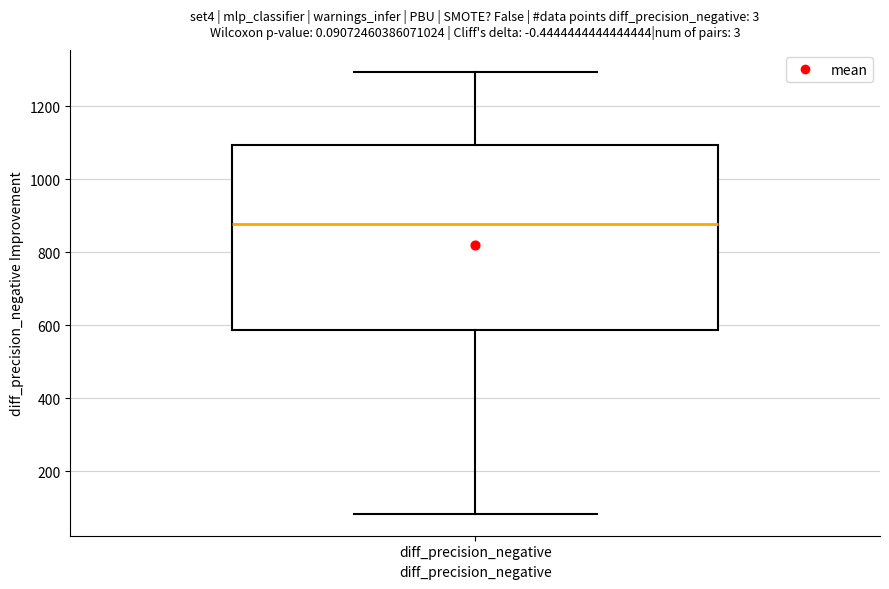

Where is the lower edge of the box for diff_precision_negative on the y-axis? The values are not printed on the chart, so give them approximately, as read against the axis.

580